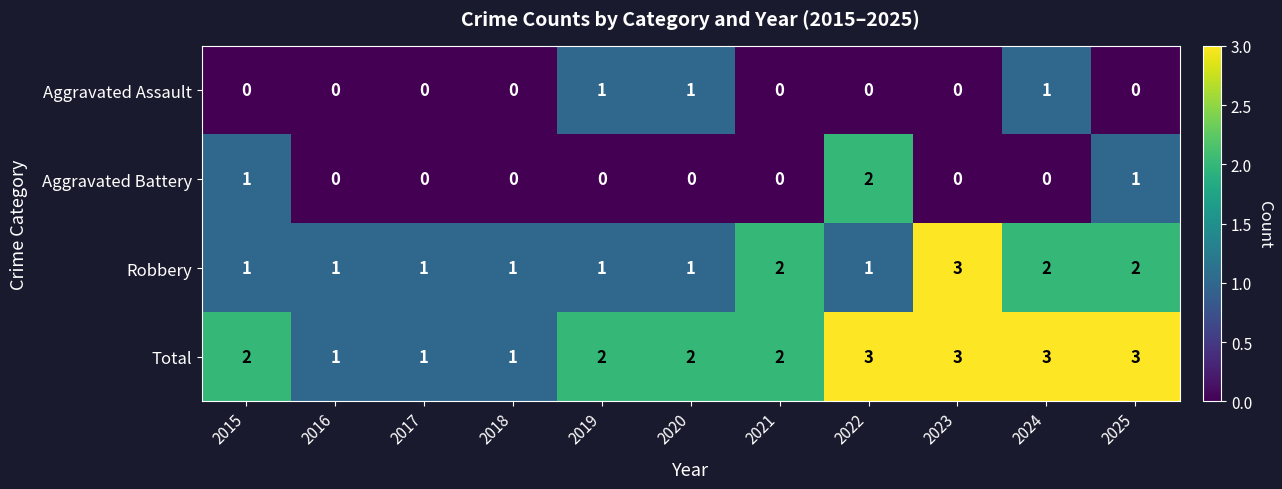

Rank the series at 2022 from lowest to highest value.

Aggravated Assault, Robbery, Aggravated Battery, Total